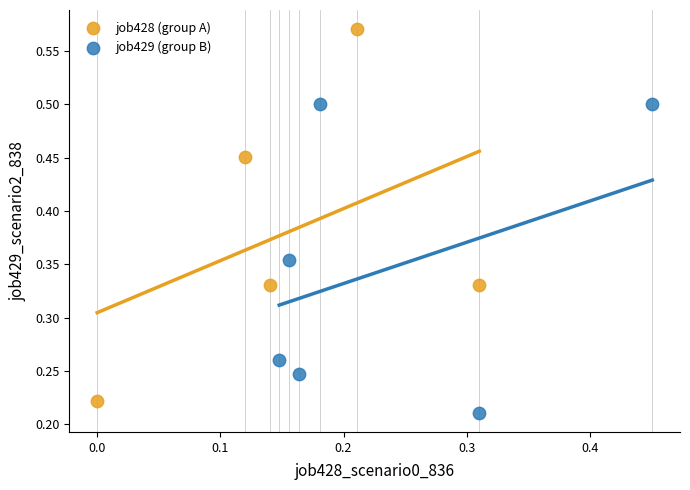

Which series has the largest Y range (max minus min)?

job428 (group A)